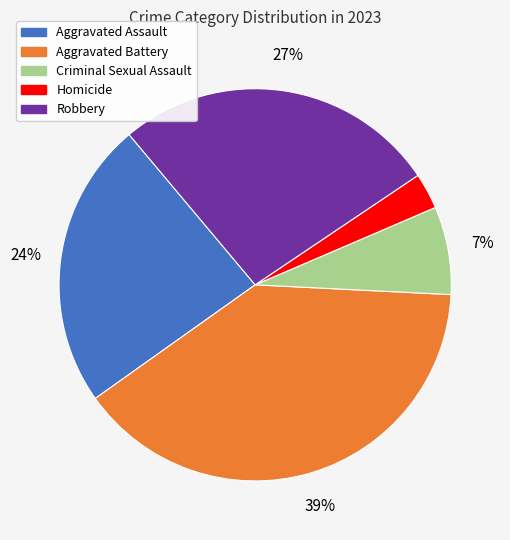

How many slices are in this pie chart?

5